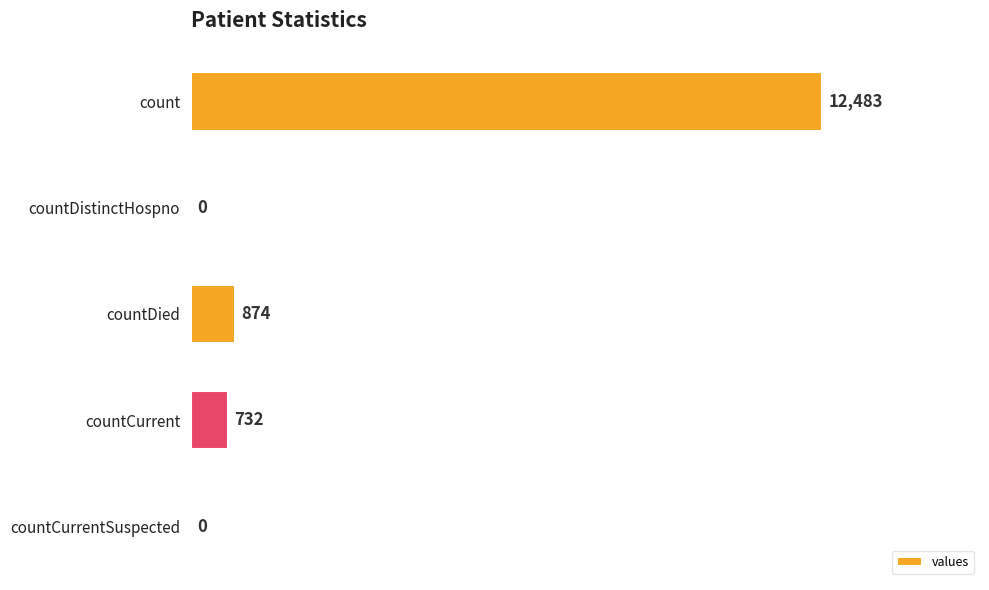

Approximately how many times larger is the value at countDied compared to countCurrent?

1.2